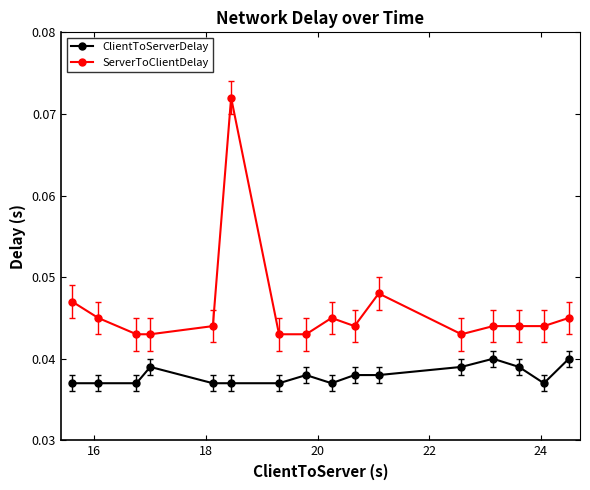

Rank the series by their average value, from highest to lowest.

ServerToClientDelay, ClientToServerDelay